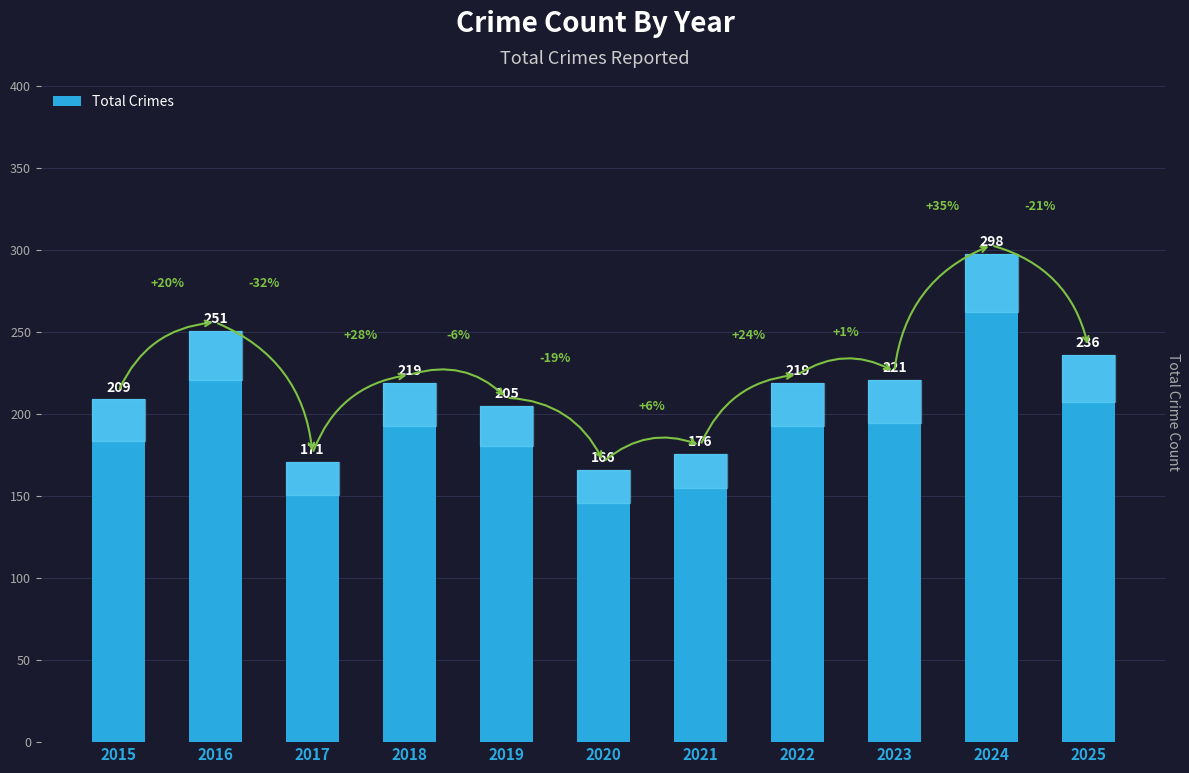

What is the change in value from 2016 to 2023?

-30